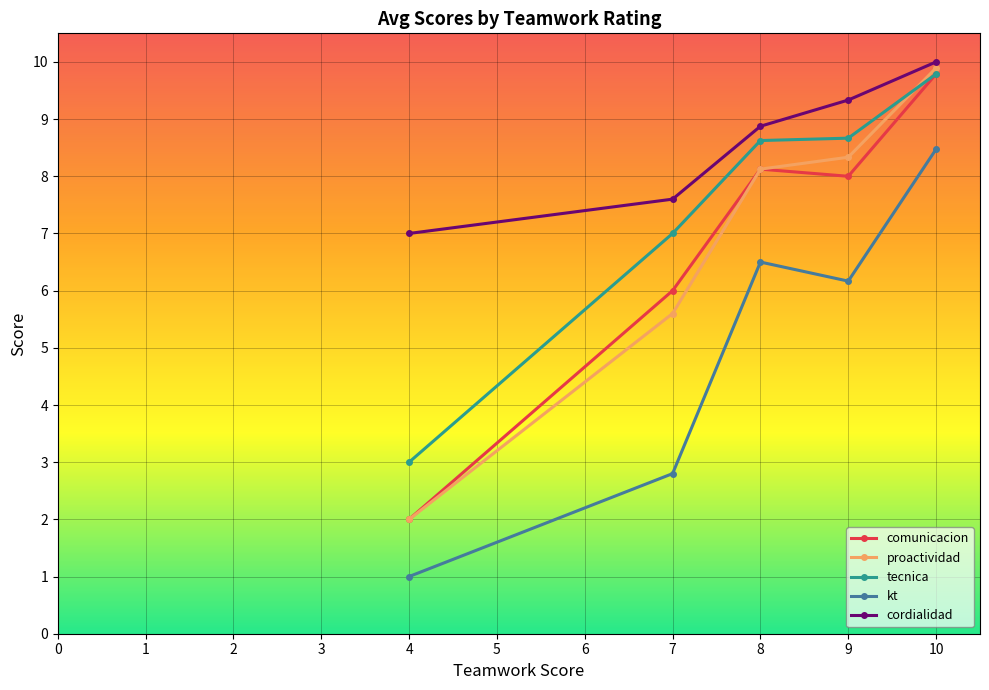

What is the lowest value of the cordialidad series?

7.0